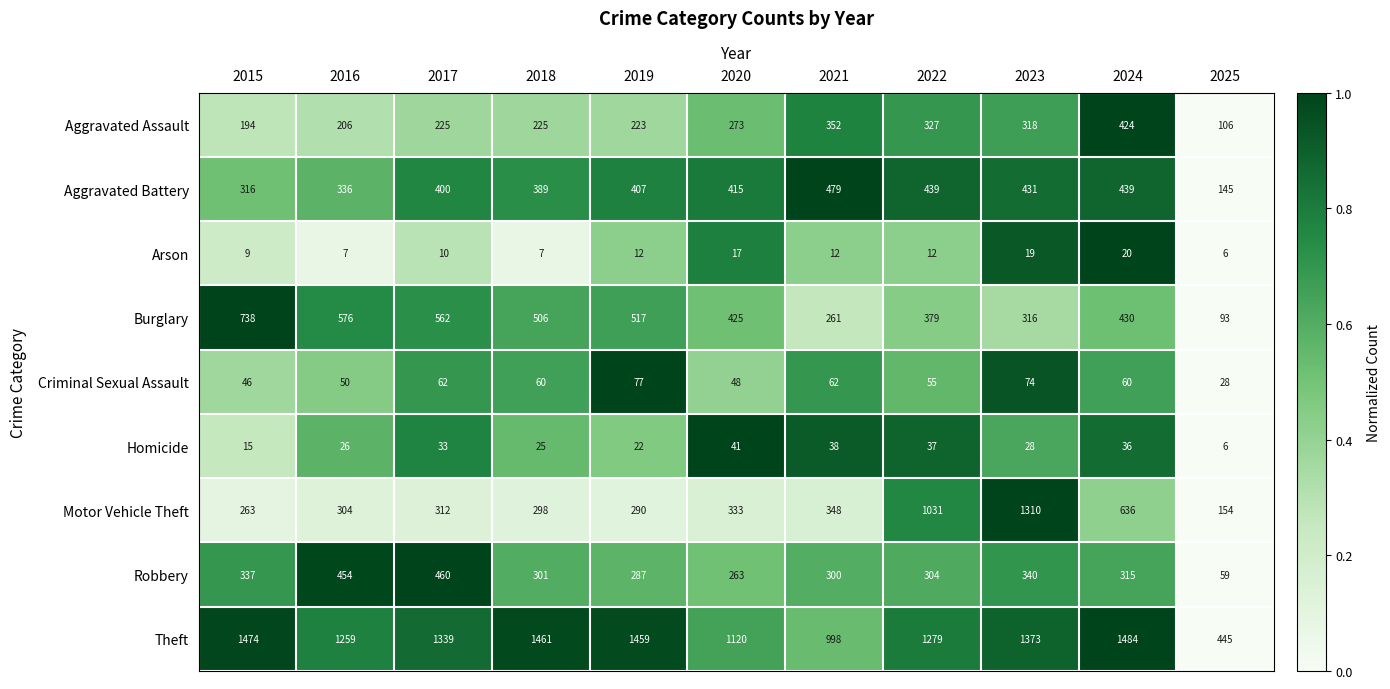

Rank the series at 2019 from highest to lowest value.

Theft, Burglary, Aggravated Battery, Motor Vehicle Theft, Robbery, Aggravated Assault, Criminal Sexual Assault, Homicide, Arson